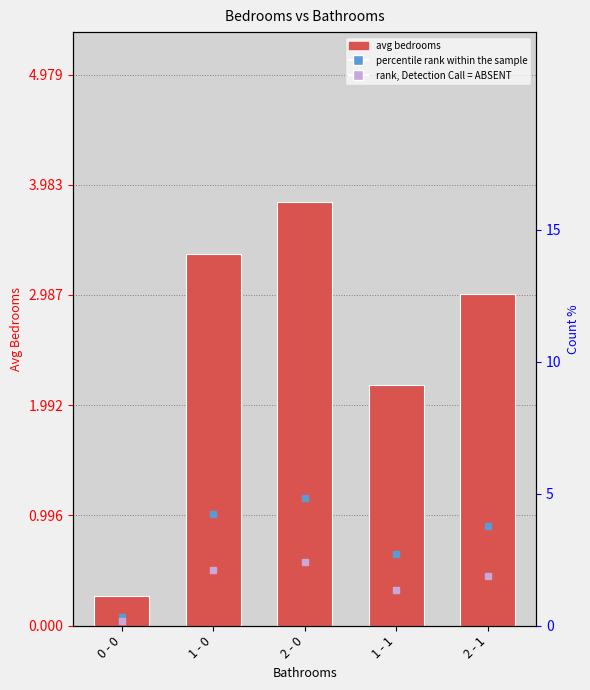

What is the change in value from 2 - 0 to 2 - 1?

-0.8